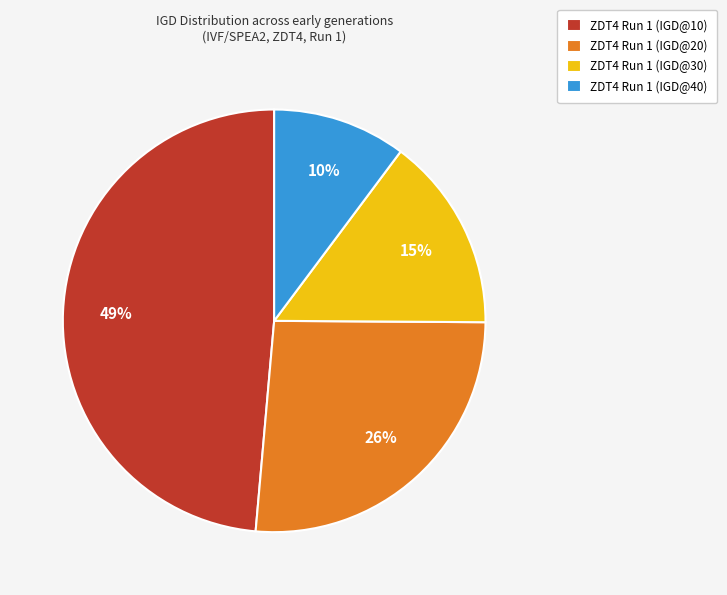

Which slice is the smallest?

ZDT4 Run 1 (IGD@40)